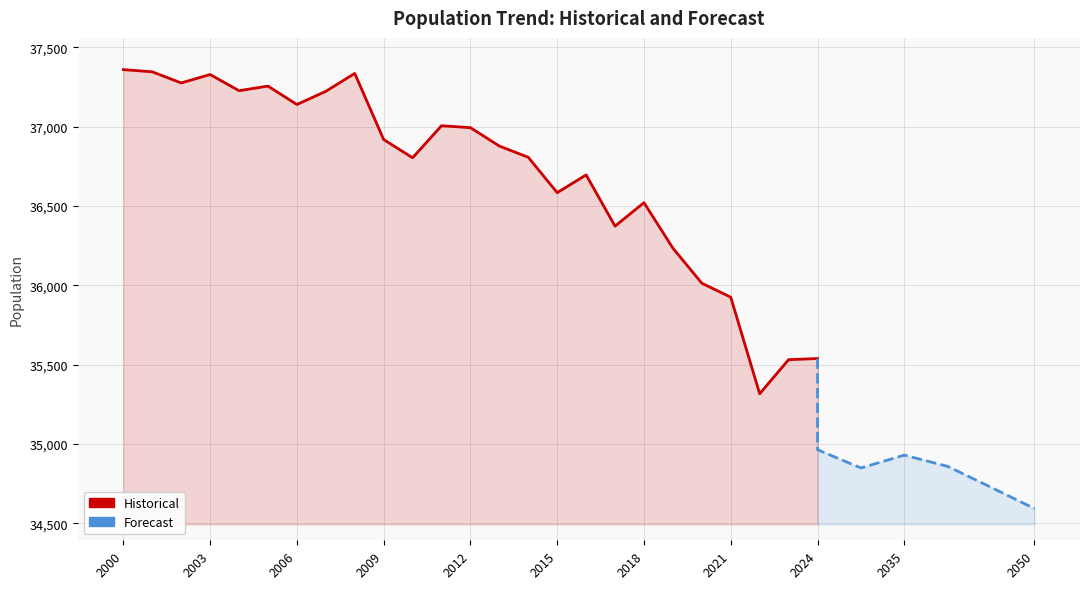

What is the average value?

36705